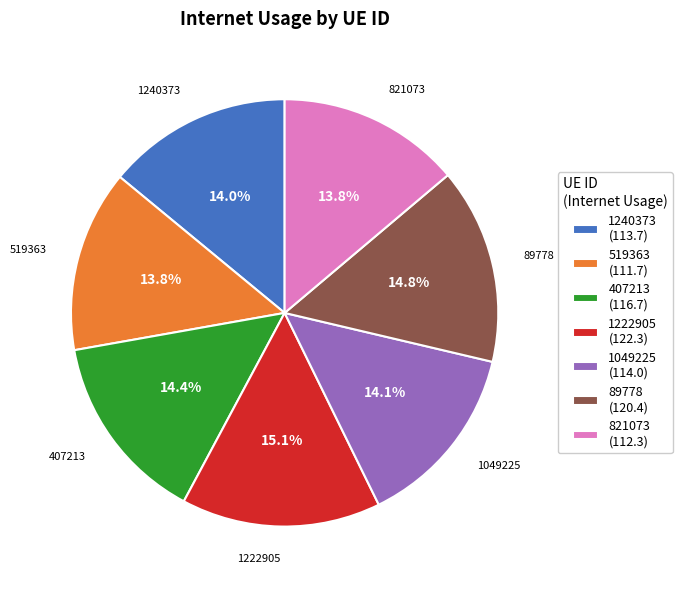

Approximately how many times larger is the value at 89778 compared to 519363?

1.1